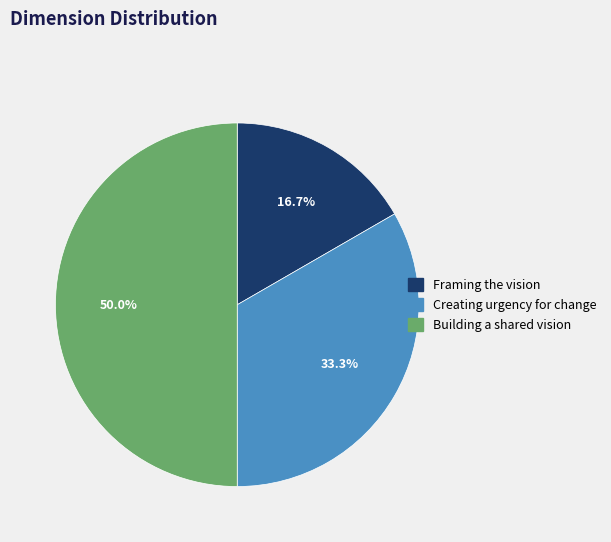

Rank the categories by value from highest to lowest.

Building a shared vision, Creating urgency for change, Framing the vision